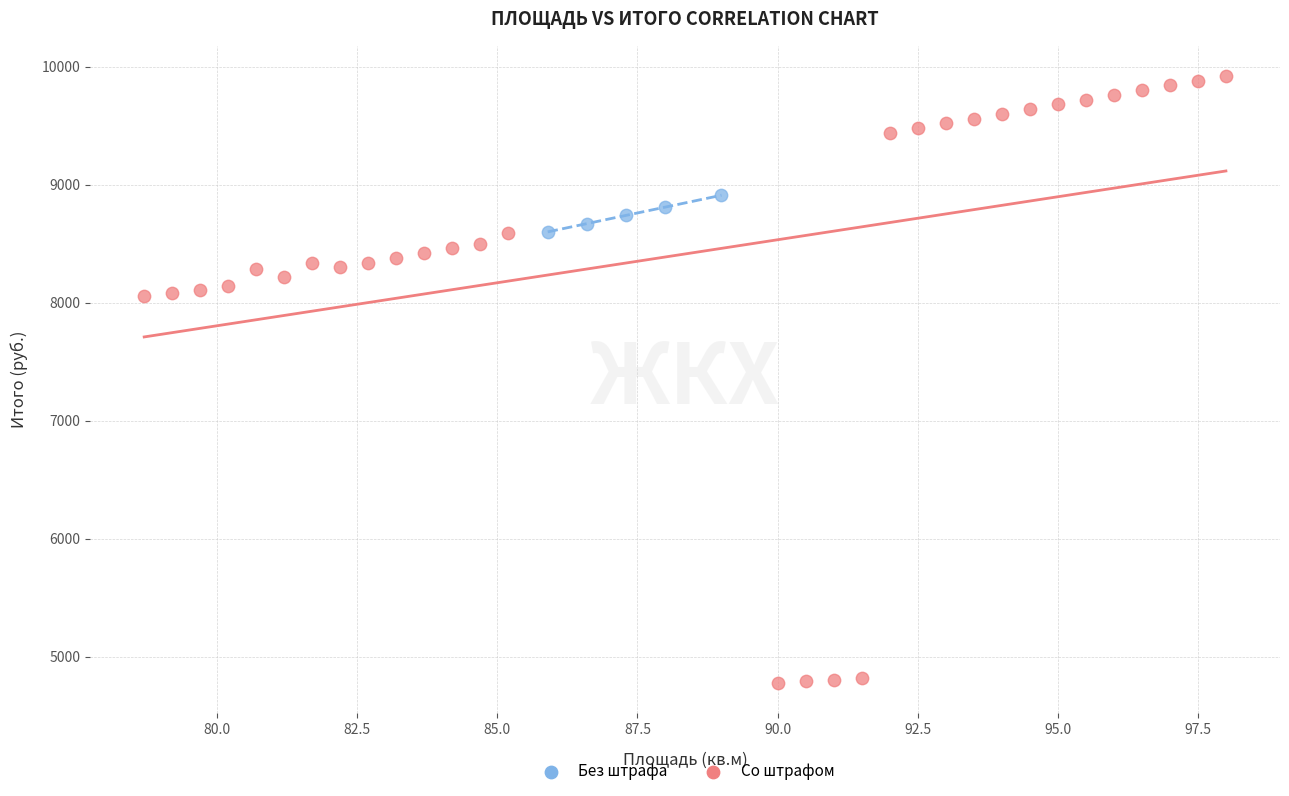

Which series has the widest spread of Y values?

Со штрафом